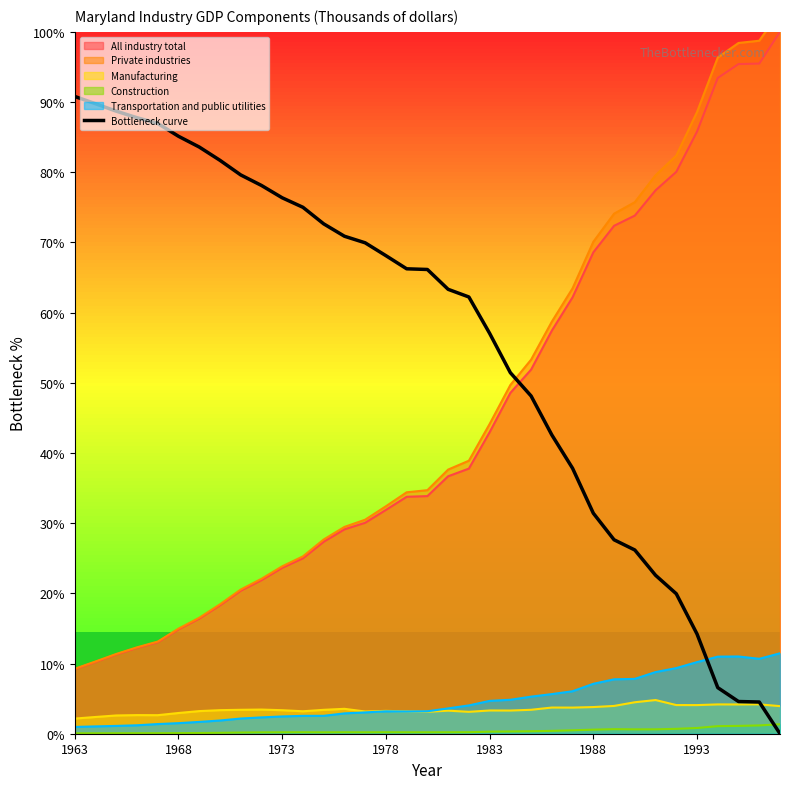

True or false: Bottleneck curve and All industry total cross at least once.

True